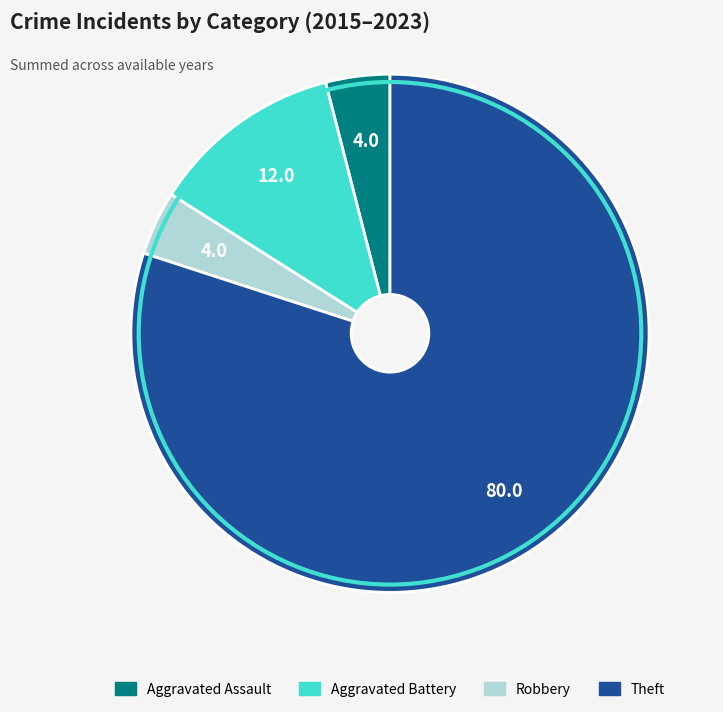

Is the sum of Theft and Aggravated Battery greater than half?

Yes